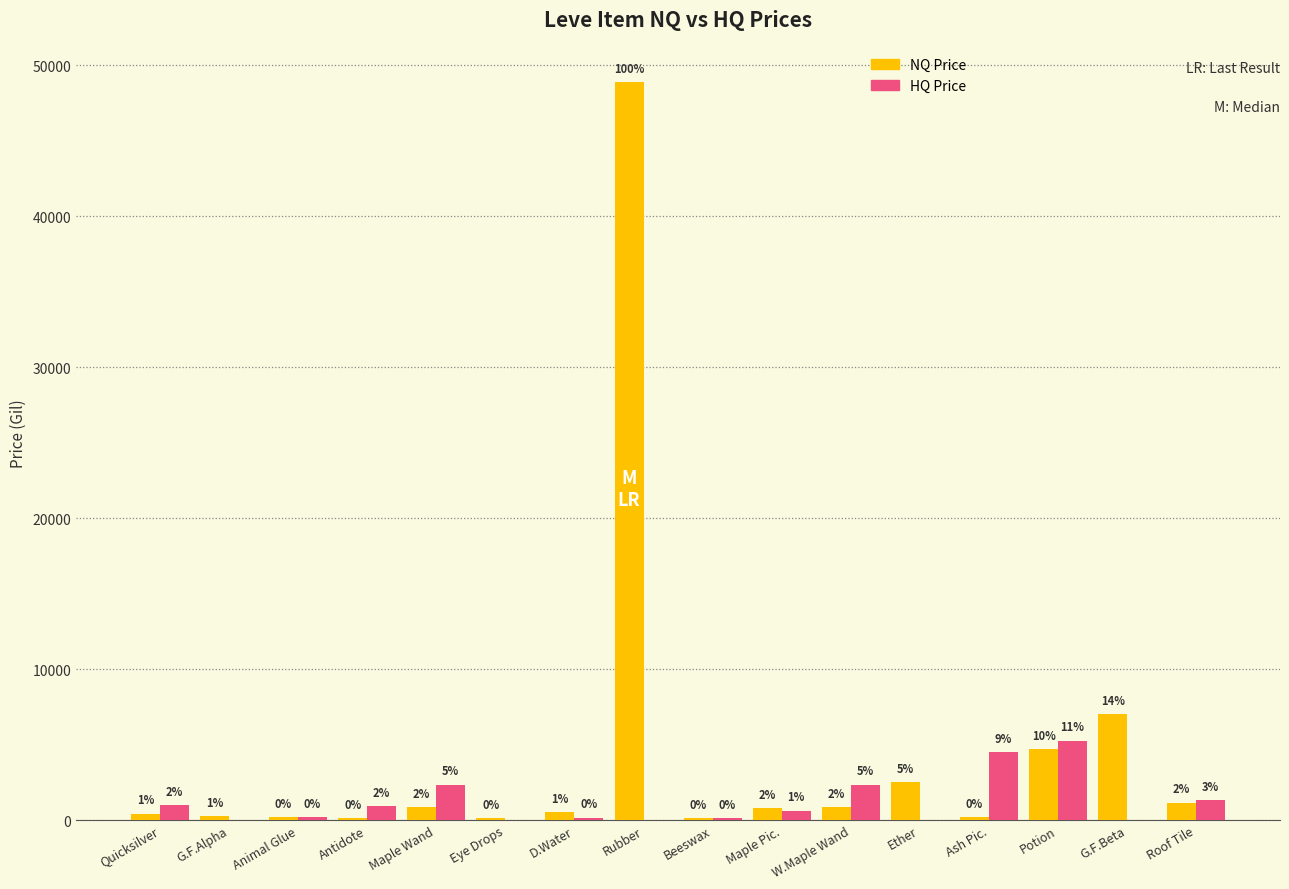

Are the bars horizontal?

No